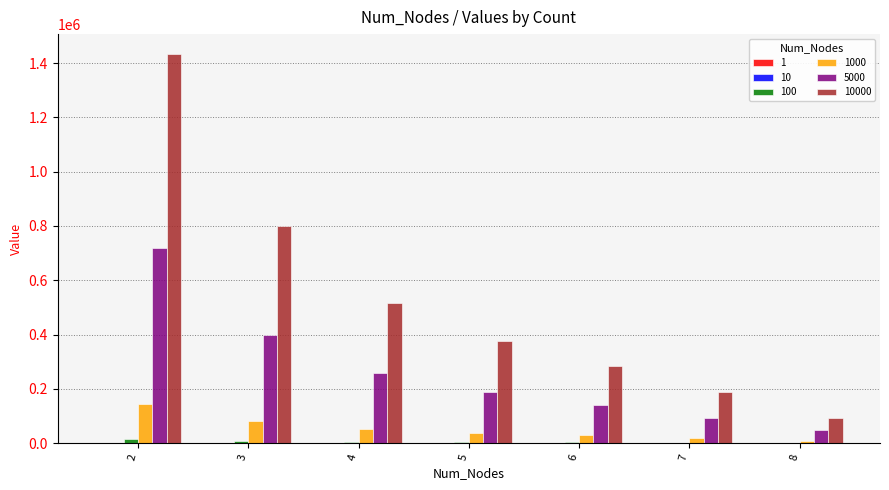

List the labels in order of 1 value, smallest first.

8, 7, 6, 5, 4, 3, 2